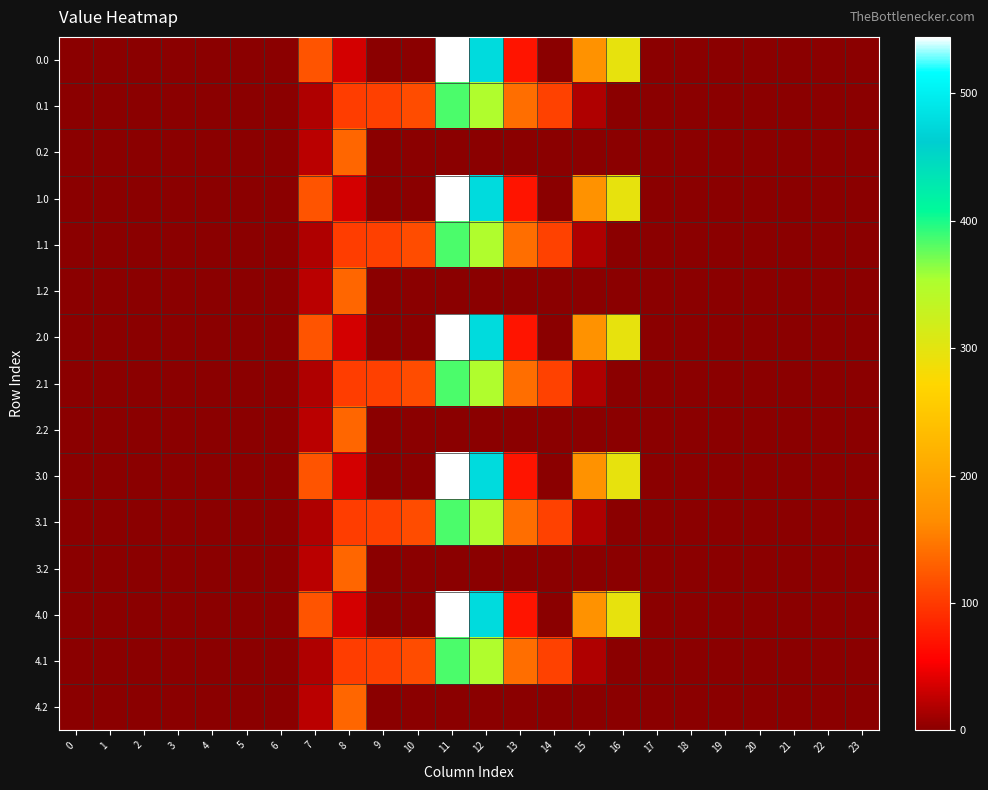

Which has a higher value, 17 or 6?

17